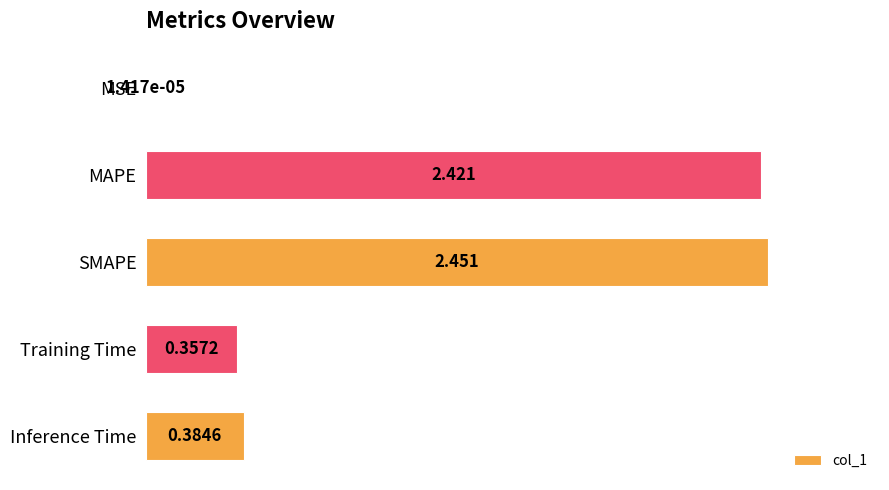

At which label is the value closest to 1?

Inference Time